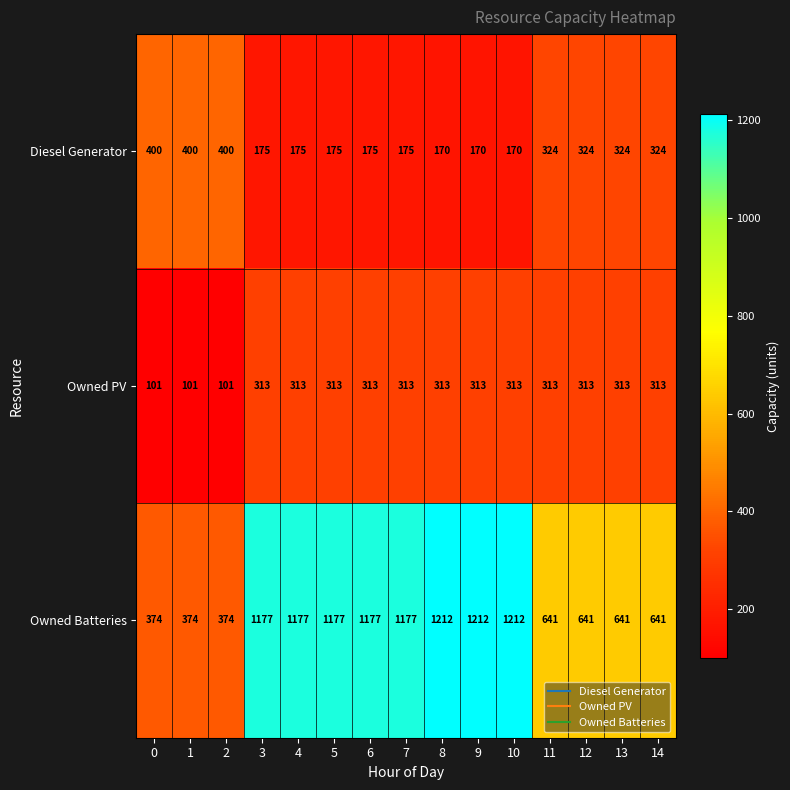

What is the minimum value shown in the chart?

101